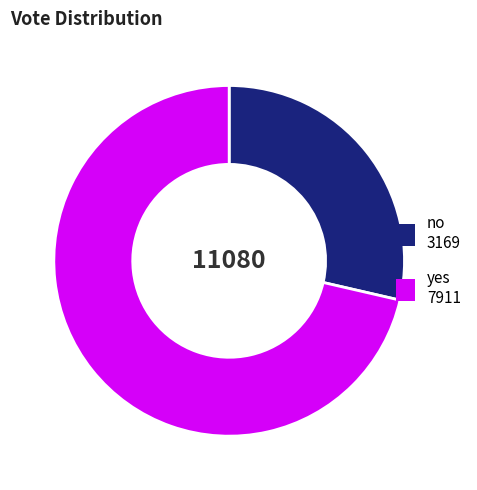

How many segments does this pie chart have?

2